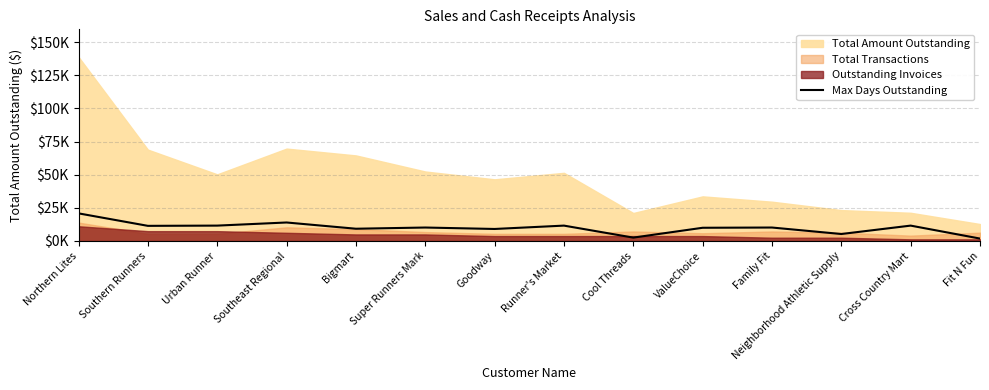

Between Cross Country Mart and Neighborhood Athletic Supply, which is larger?

Cross Country Mart